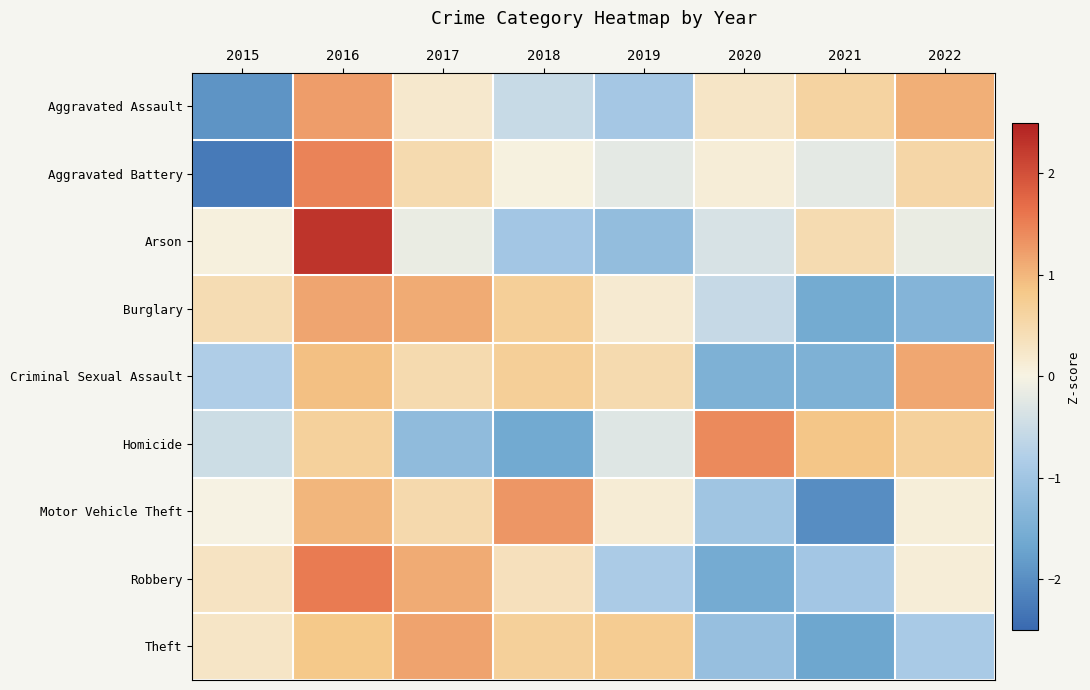

List the series in order of their peak value, highest first.

Arson, Robbery, Aggravated Battery, Homicide, Motor Vehicle Theft, Aggravated Assault, Theft, Burglary, Criminal Sexual Assault